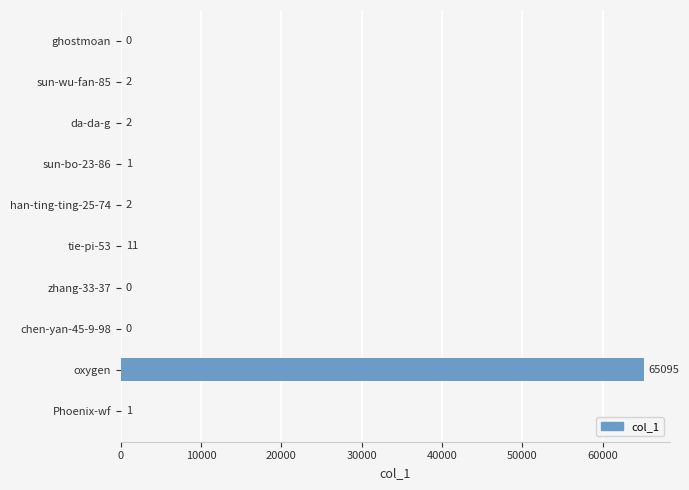

True or false: the data shows 36179 at chen-yan-45-9-98.

False